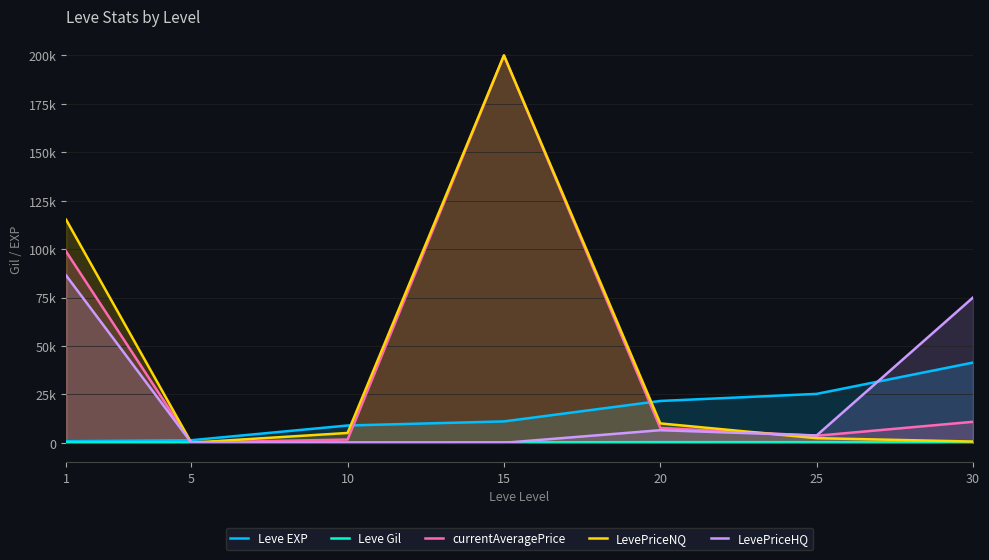

Rank the series by their maximum value, from lowest to highest.

Leve Gil, Leve EXP, LevePriceHQ, currentAveragePrice, LevePriceNQ